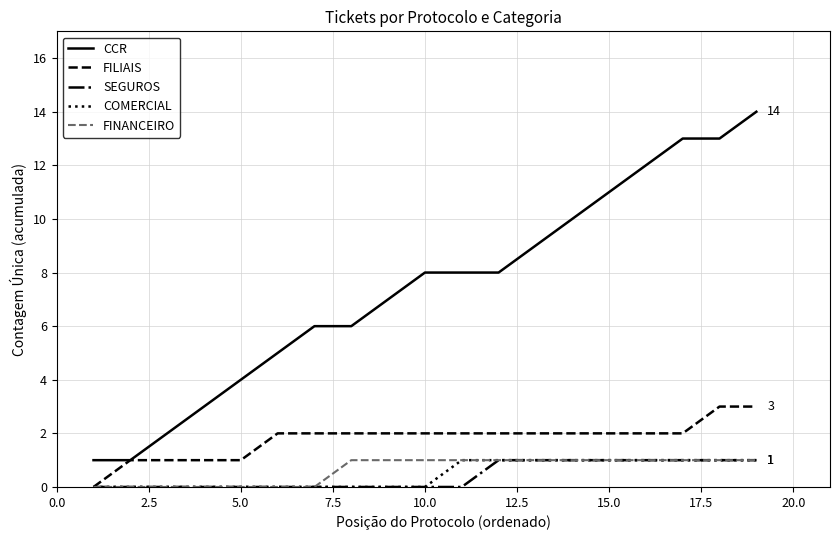

Which series has the largest total across all categories?

CCR